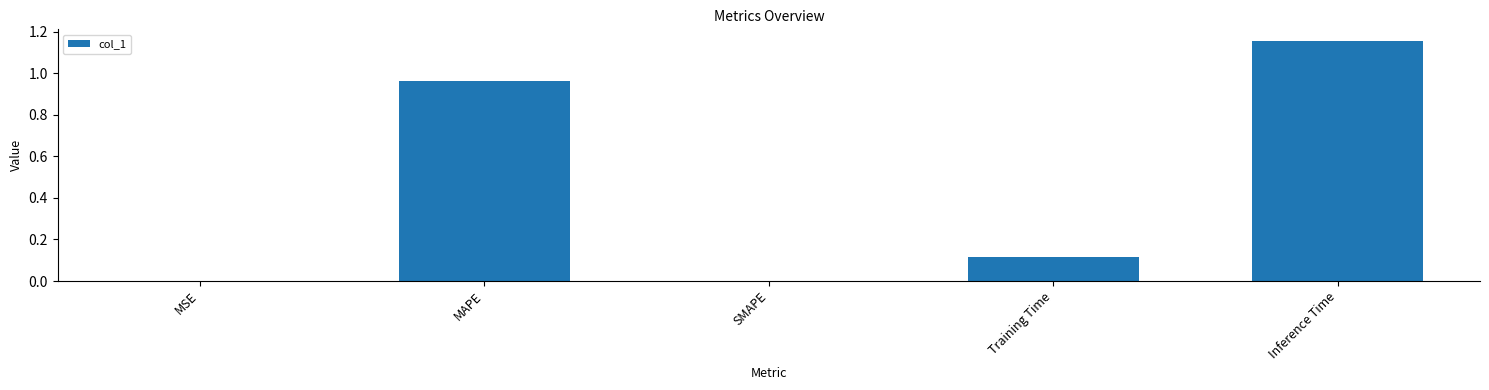

What is the sum of all values?

2.2